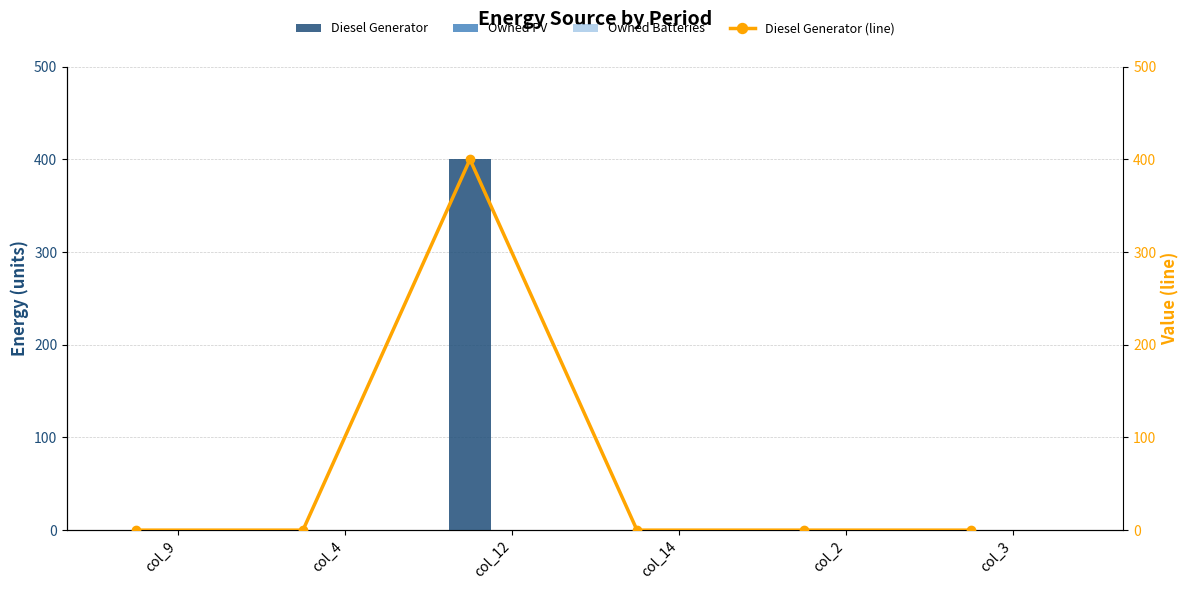

What is the highest value of the Diesel Generator series?

400